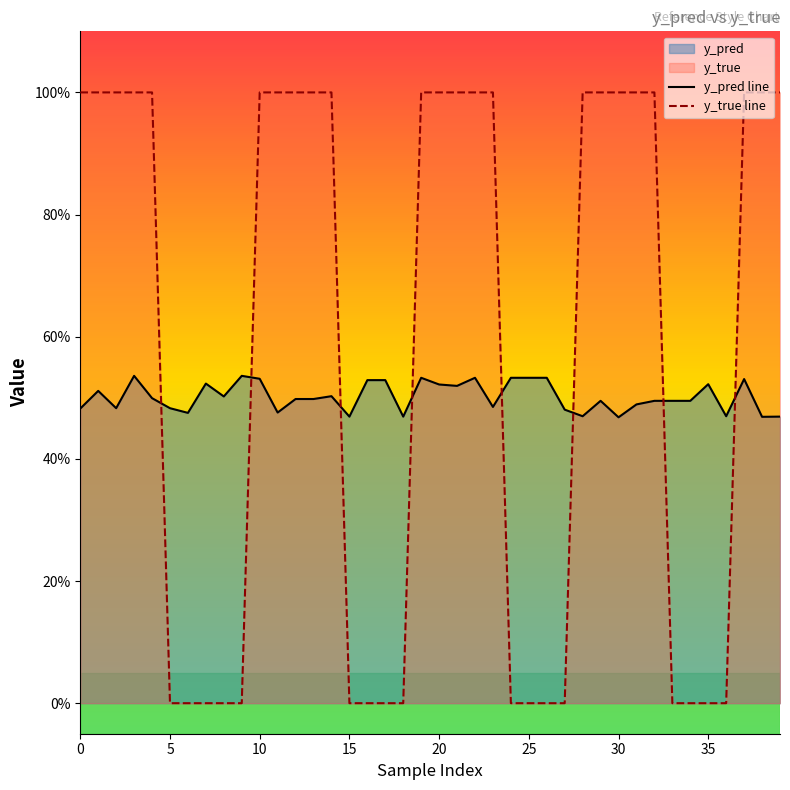

True or false: y_true line and y_pred line cross at least once.

True